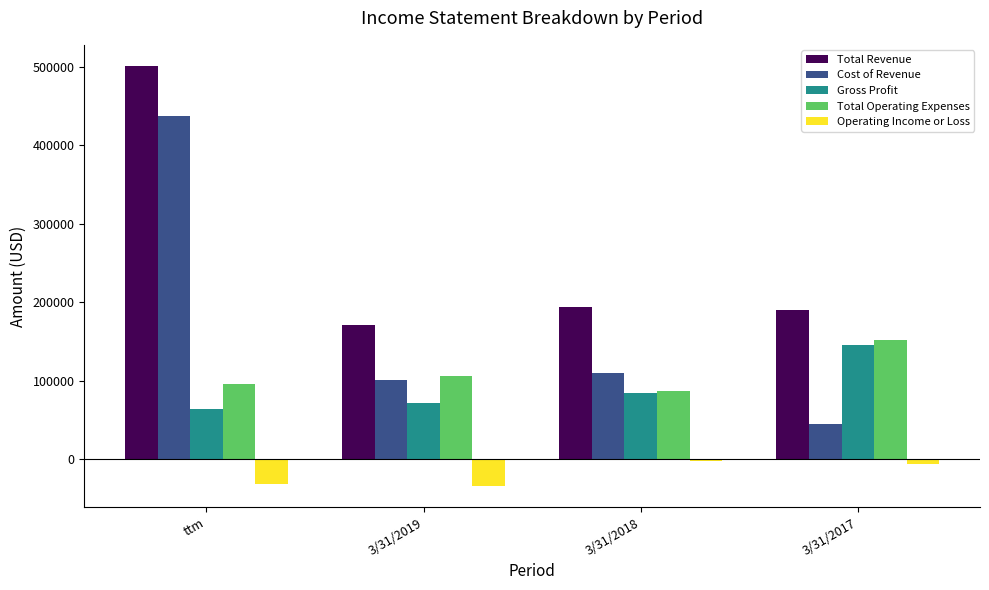

What is the difference between the highest and lowest values at 3/31/2017?

196114